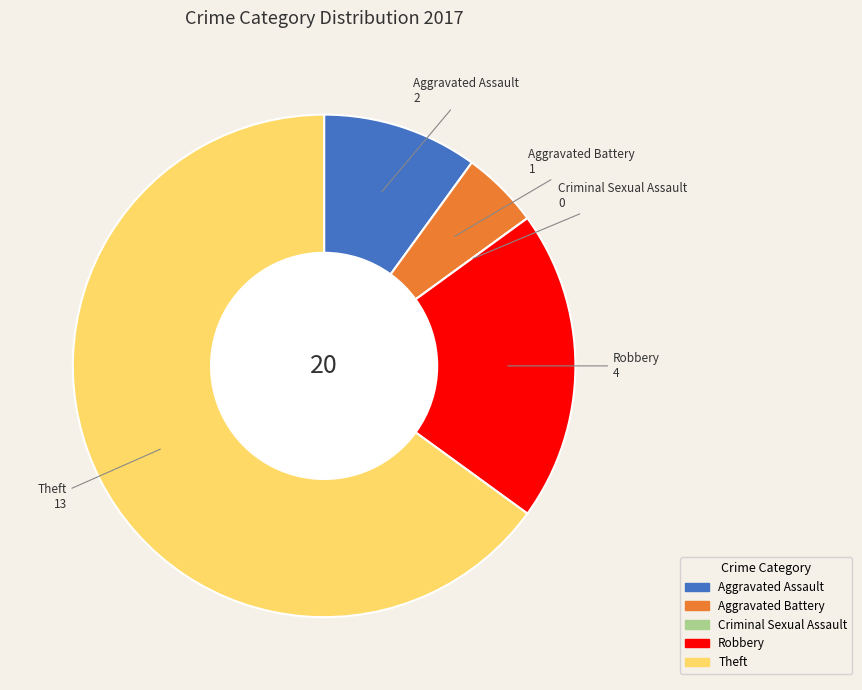

Which category has the biggest portion of the pie?

Theft